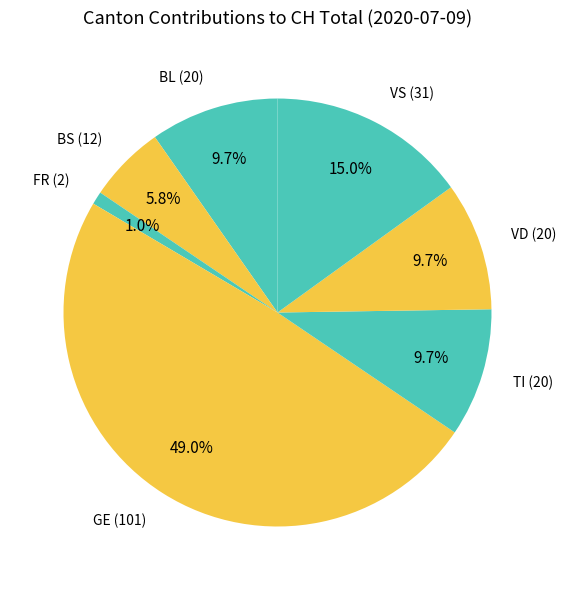

What is the largest slice in the pie chart?

GE